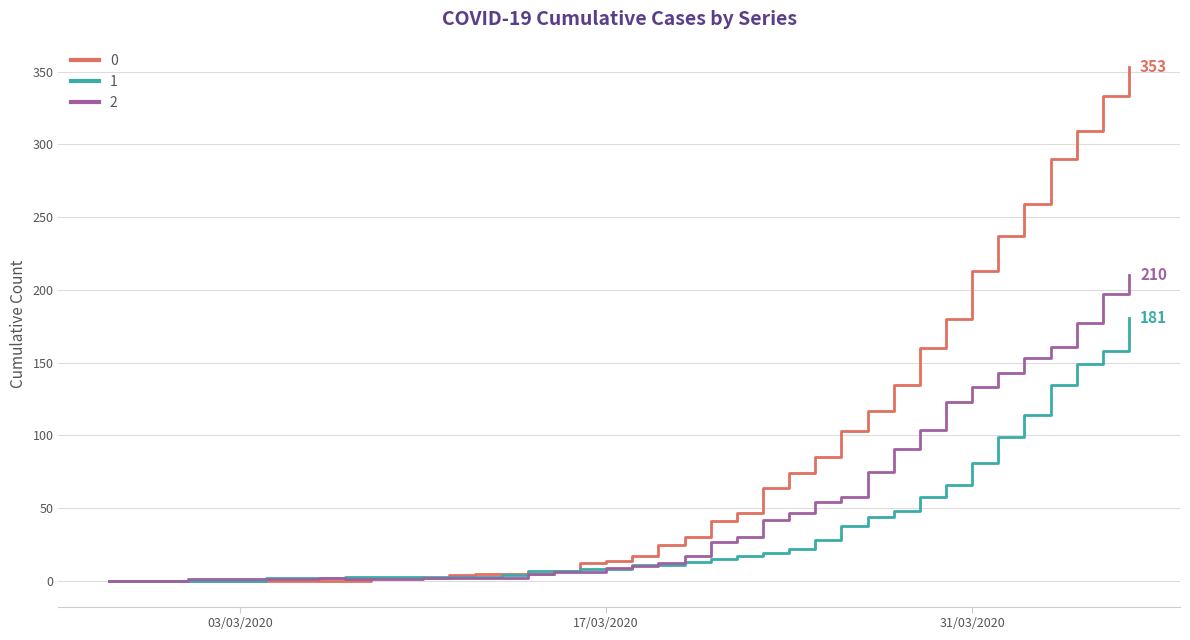

List the series in order of their overall mean, lowest first.

1, 2, 0